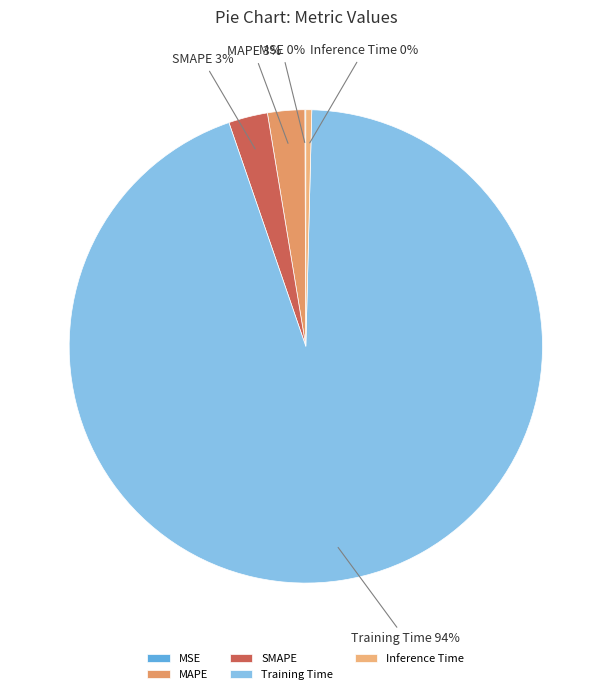

Is the sum of MAPE and Inference Time greater than half?

No